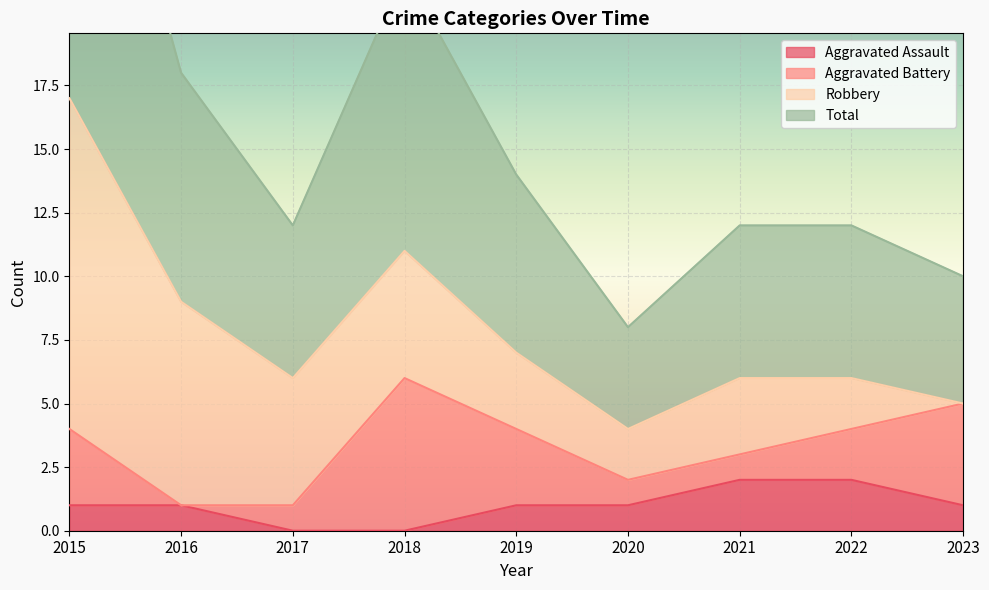

The Aggravated Assault series shows 1 at 2016. True or false?

True